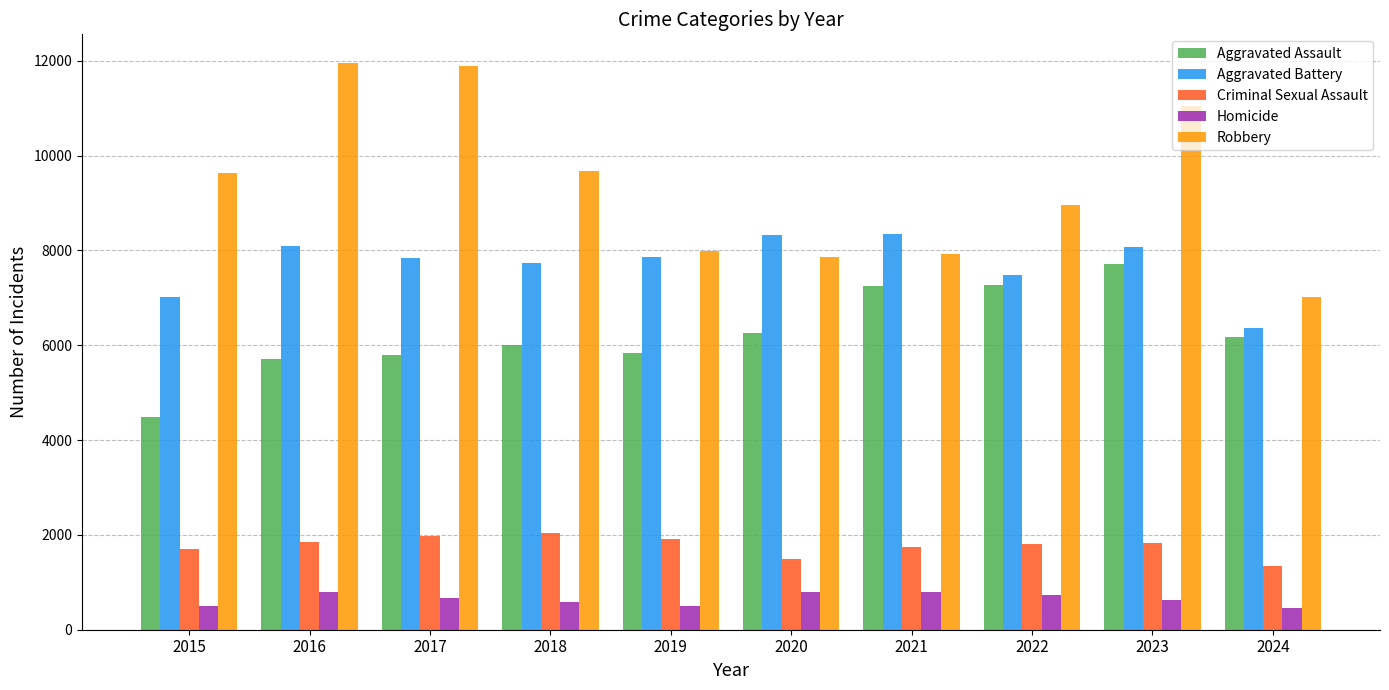

Rank the series at 2024 from highest to lowest value.

Robbery, Aggravated Battery, Aggravated Assault, Criminal Sexual Assault, Homicide